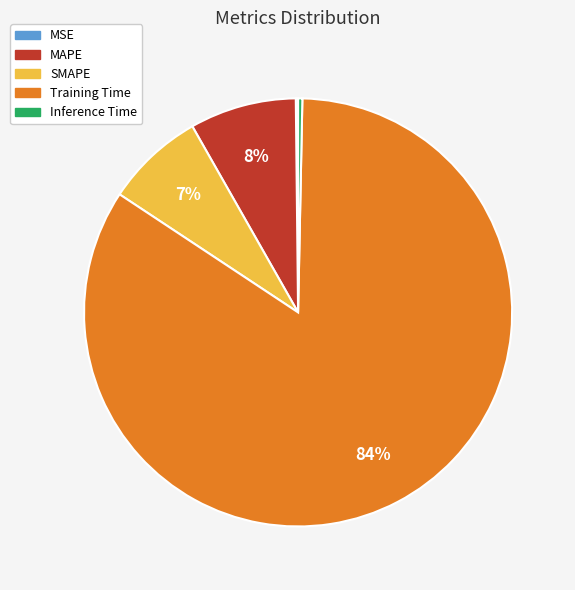

Do Inference Time and SMAPE together represent more than half of the pie?

No